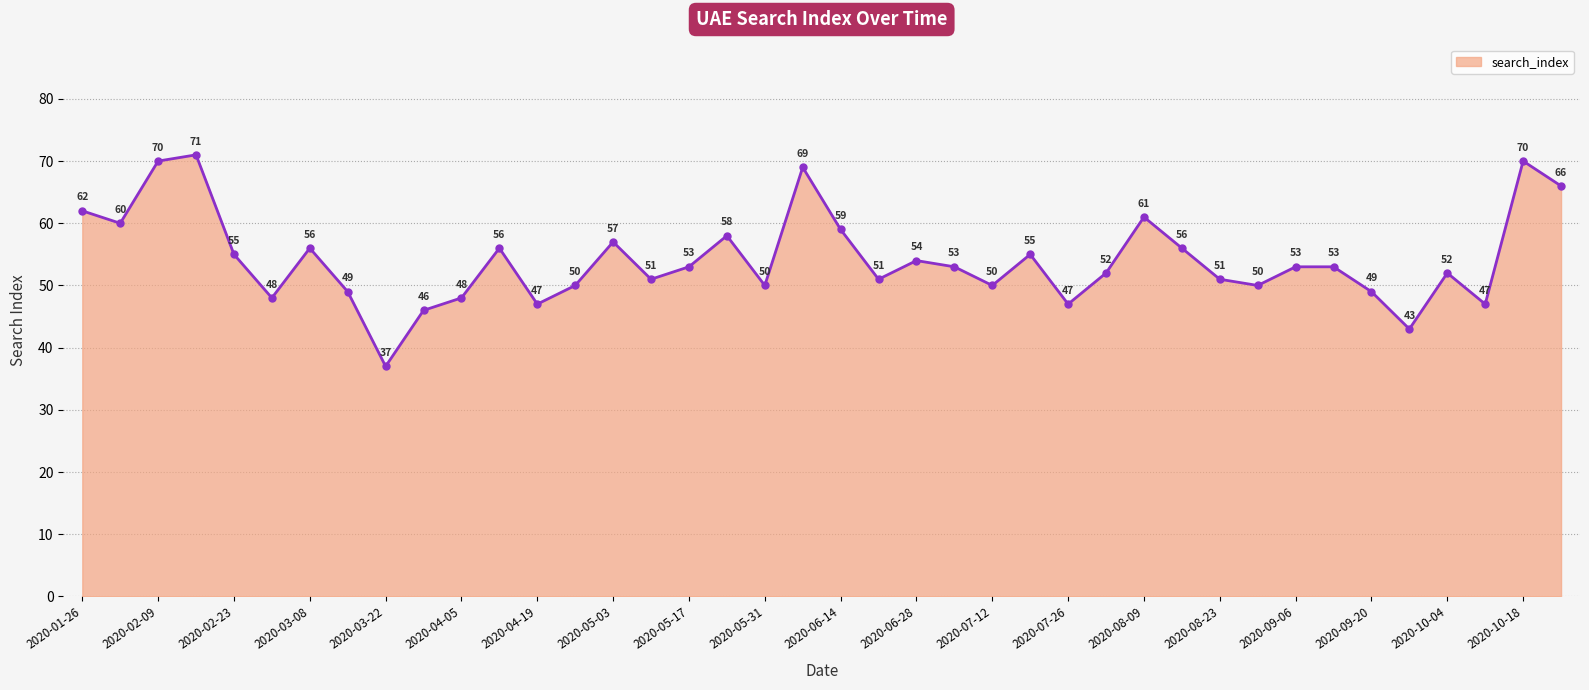

What is the difference between the second highest and minimum values?

33